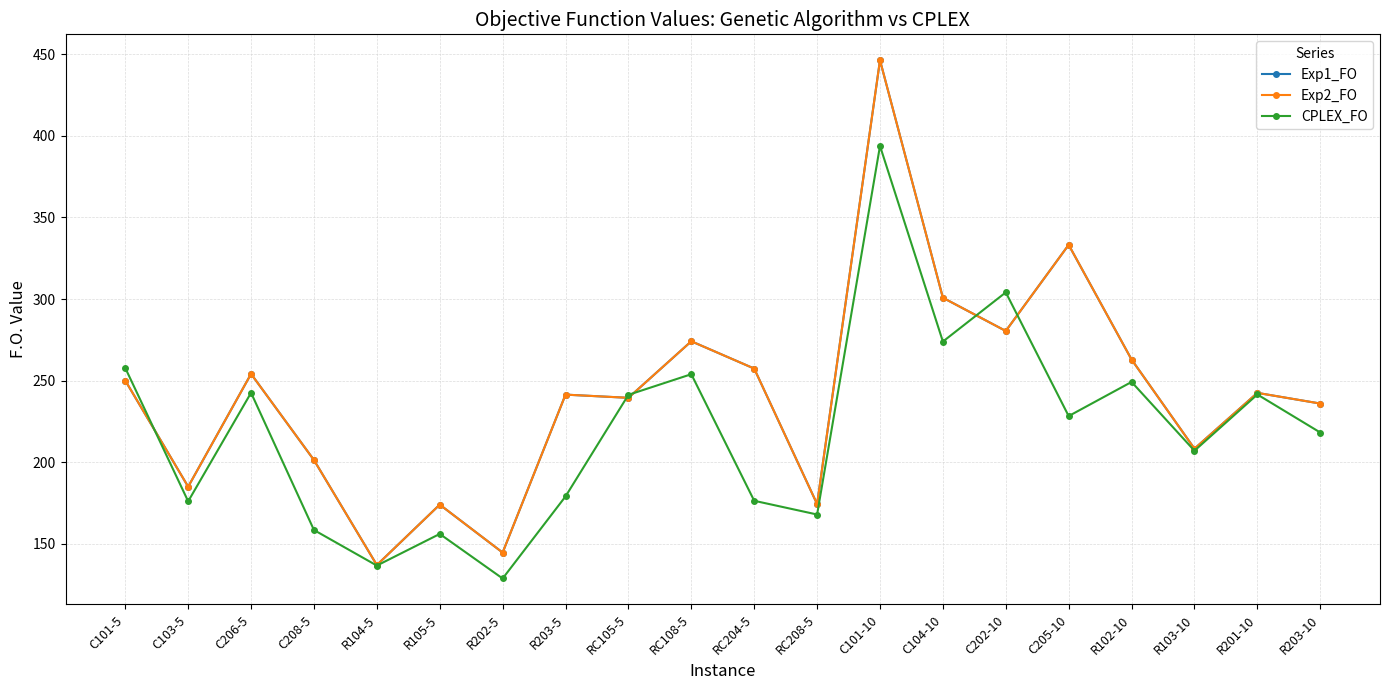

Between C103-5 and C101-10, which is larger?

C101-10